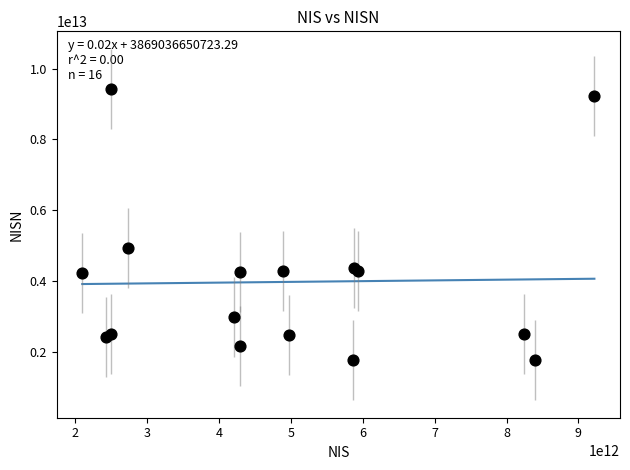

What Y value in the scatter plot is closest to 5595450999532?

4924297131367